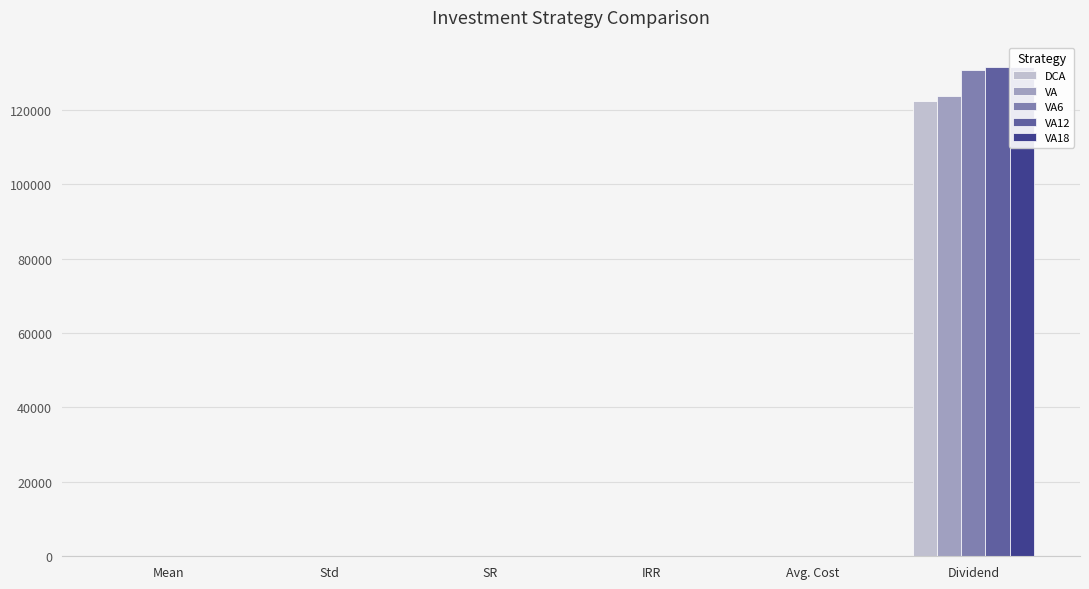

Which series has the largest total across all categories?

VA18